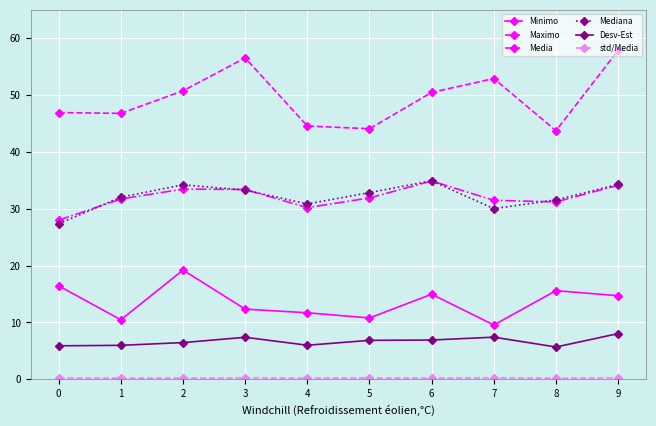

Which series has the largest total across all categories?

Maximo